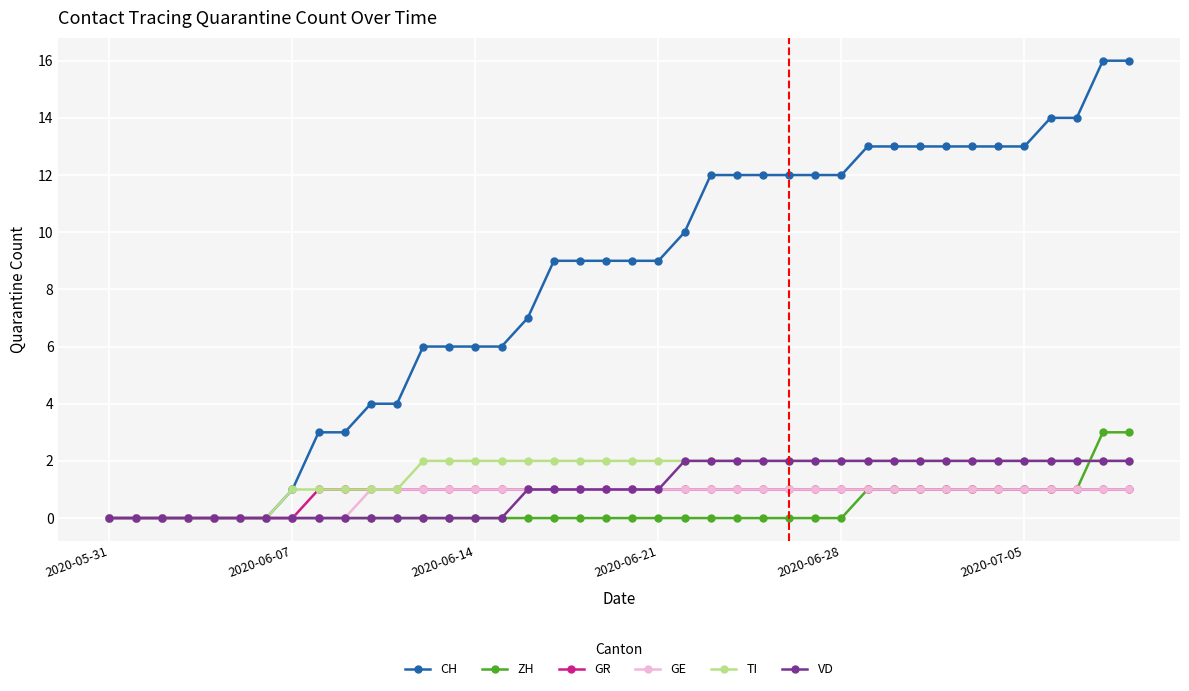

What is the value of the GR point at the 35th from the left?

1